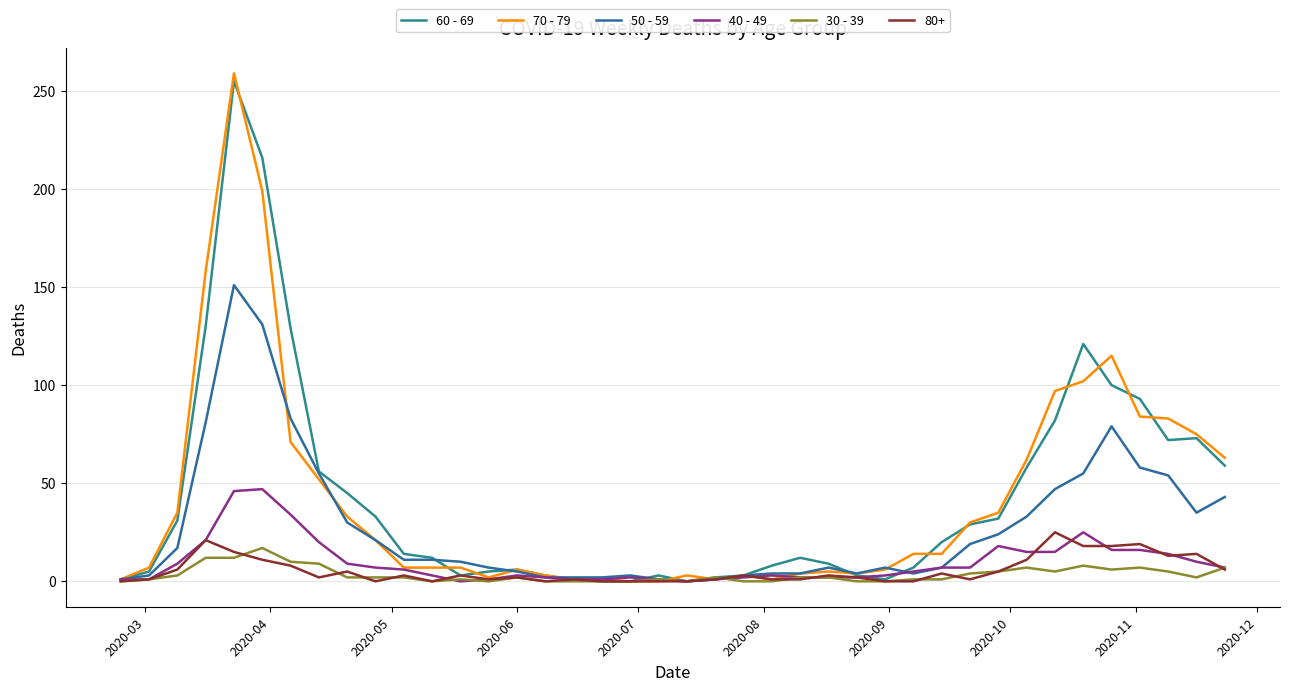

Which series ends up on top after the final intersection of 70 - 79 and 30 - 39?

70 - 79